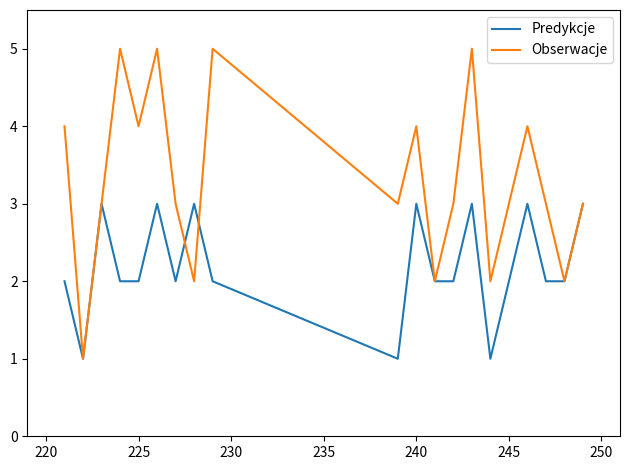

List the series in order of their overall mean, lowest first.

Predykcje, Obserwacje